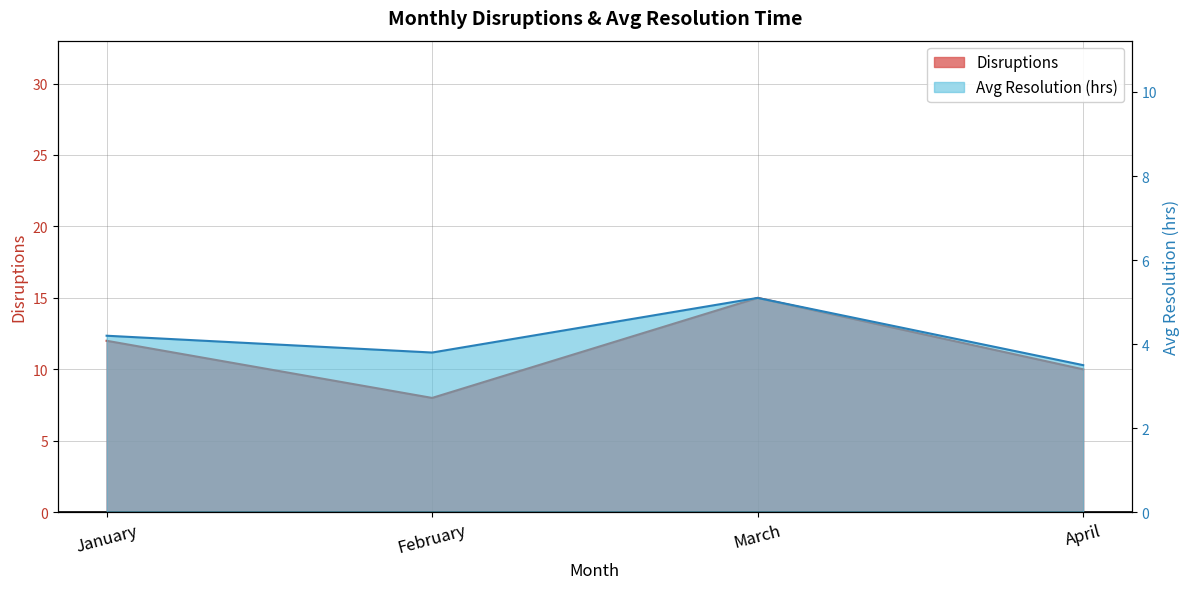

What is the sum of the Disruptions values at January and March?

27.0